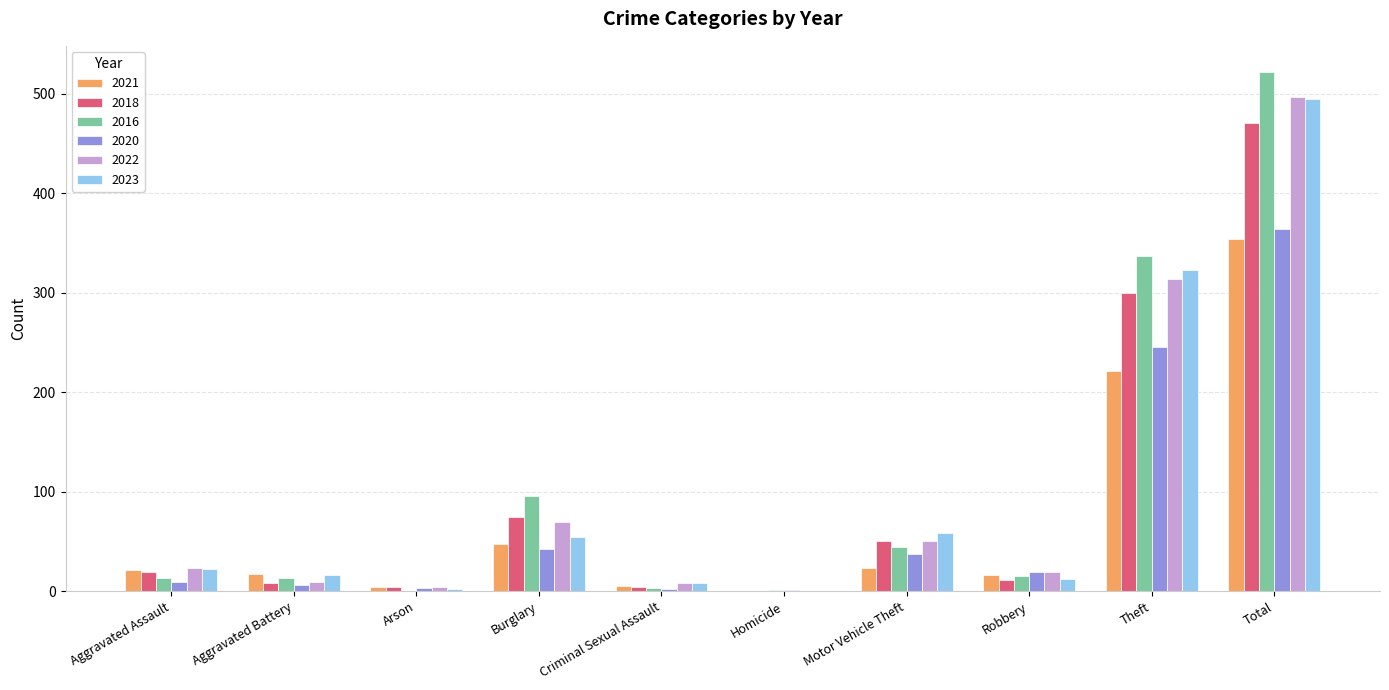

Where is 2021 nearest to the value 177?

Theft